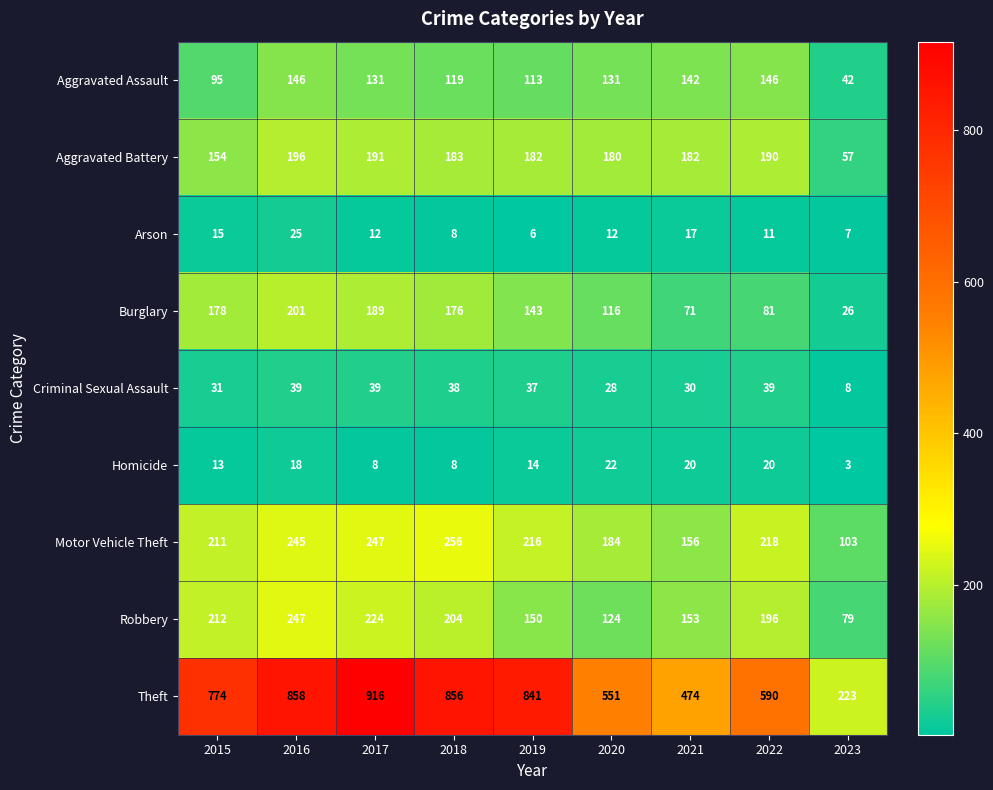

Is it true that Aggravated Battery equals 97 at 2015?

False